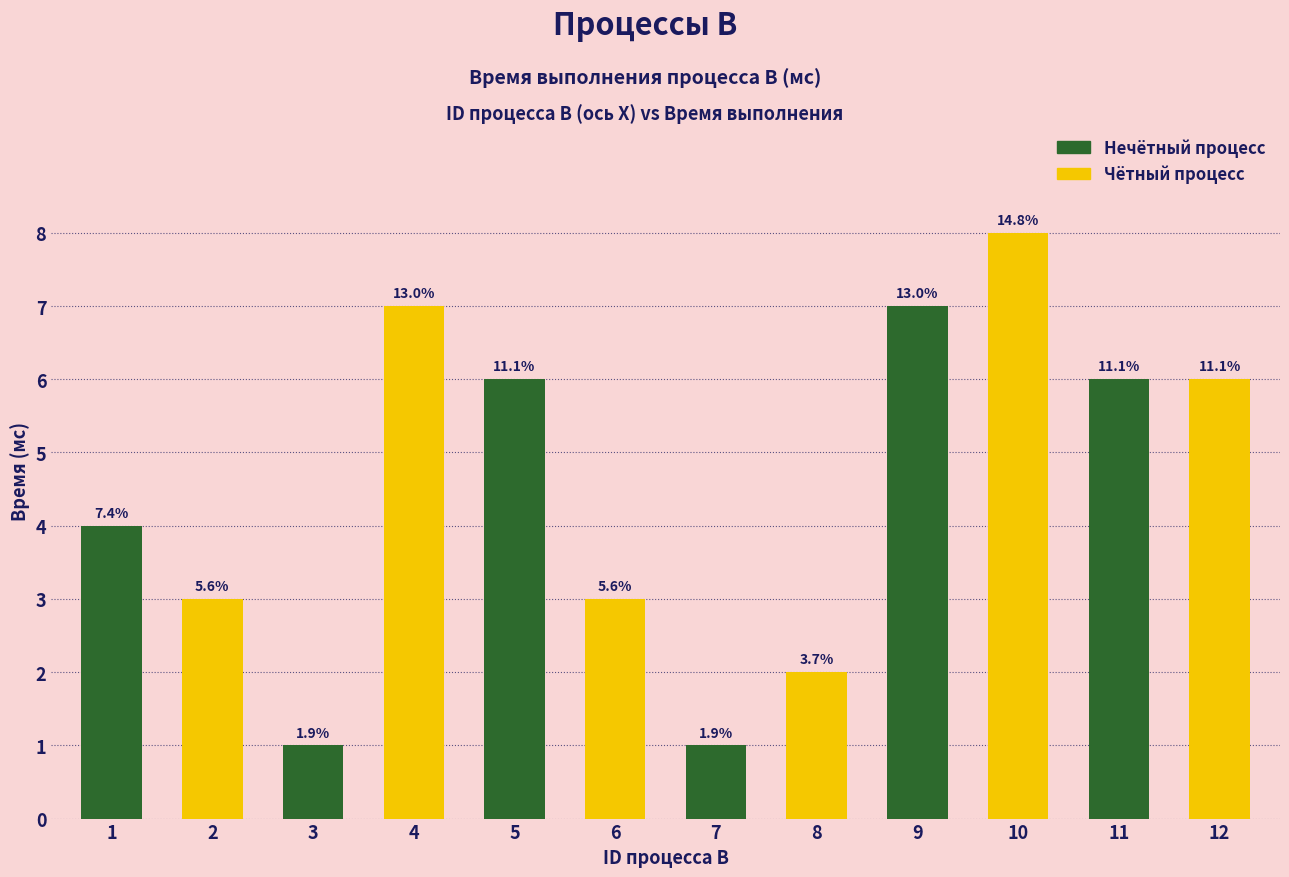

How many bars are there in total?

12